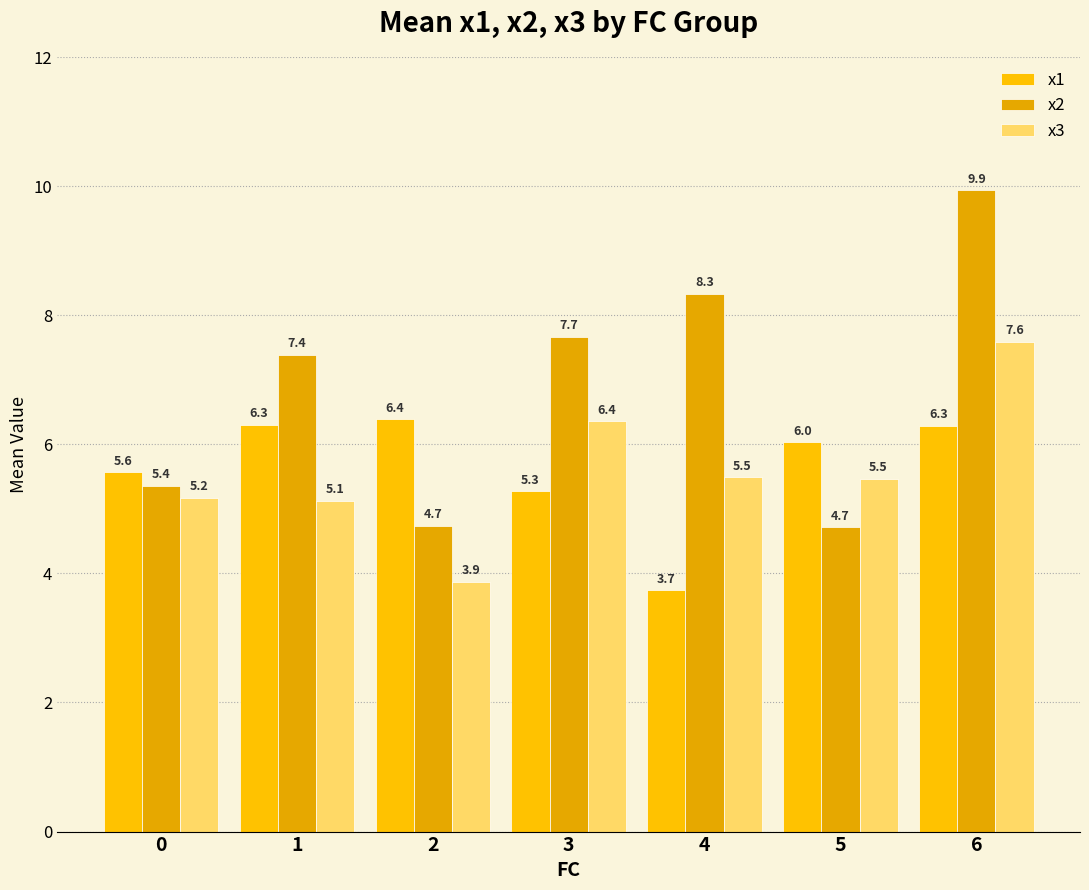

Is the value of x1 at 5 greater than the value of x3 at 1?

Yes